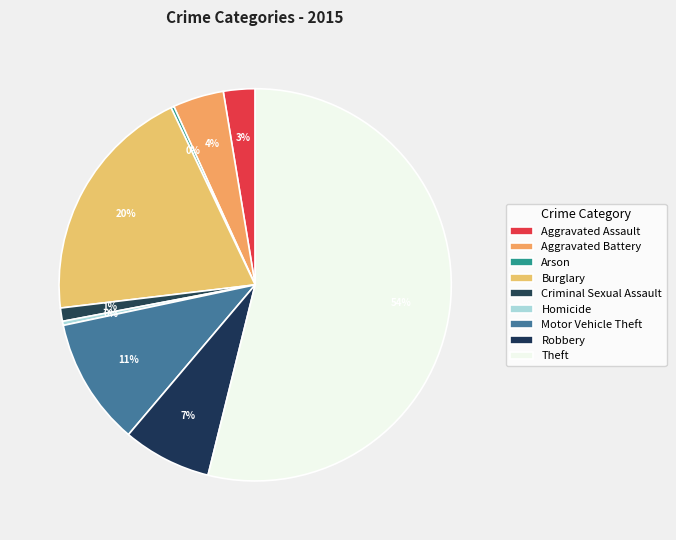

What is the smallest slice in the pie chart?

Arson